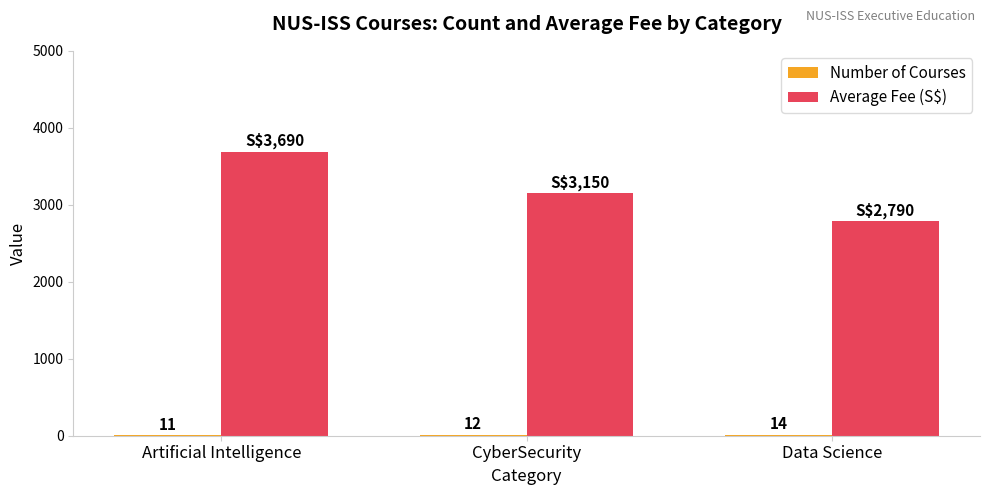

What is the total value across all series at CyberSecurity?

3162